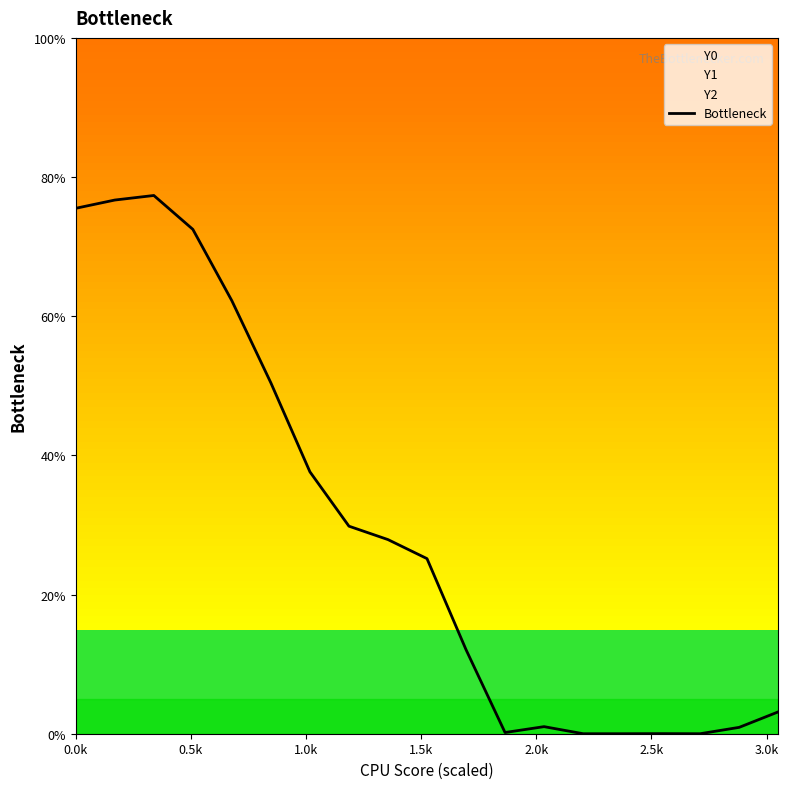

The chart shows a value of 75.5 at 0.0k. True or false?

True